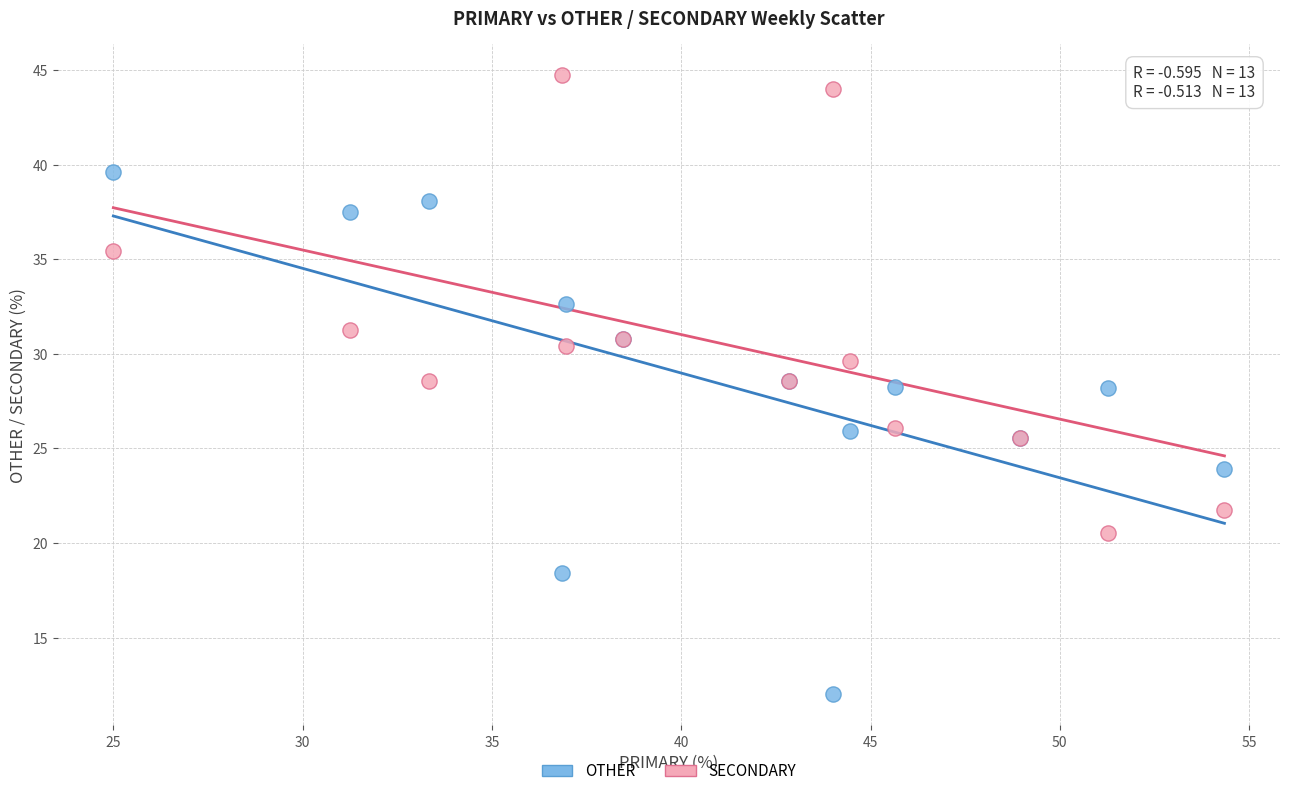

Which series contains the lowest Y value?

OTHER